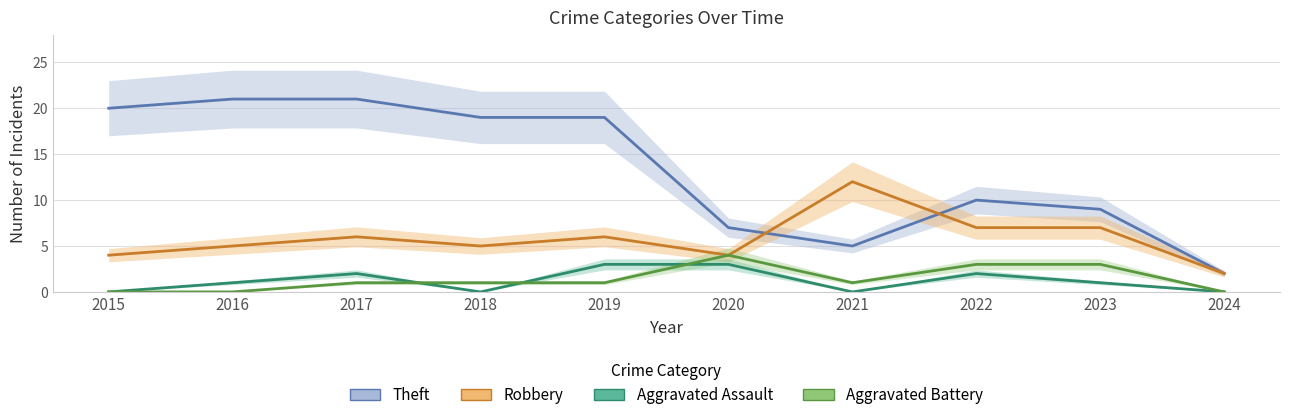

What is the total value across all series at 2019?

29